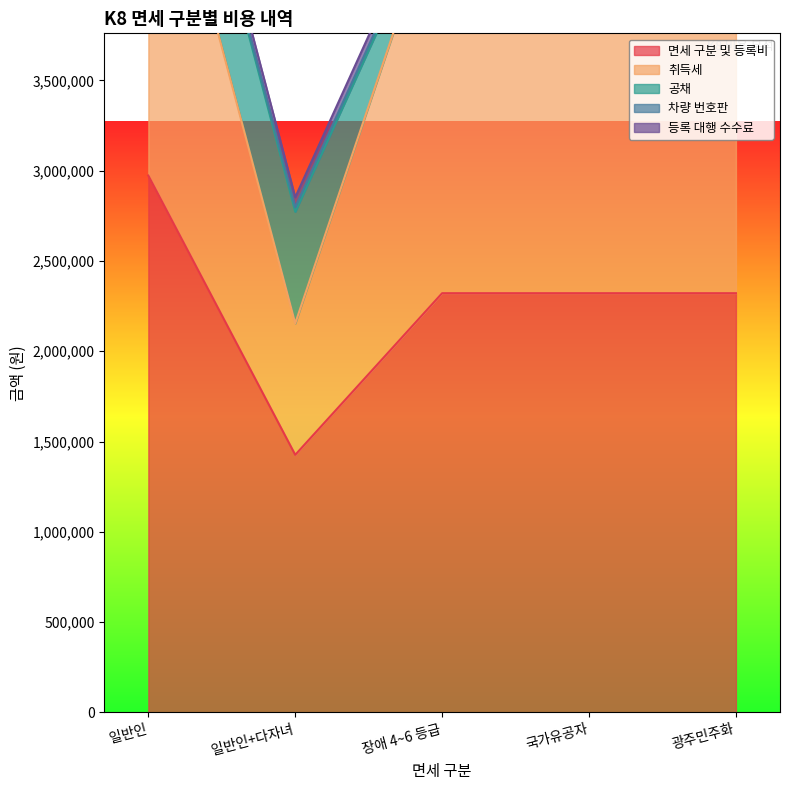

True or false: 등록 대행 수수료 has more than 0 interior local peaks.

False